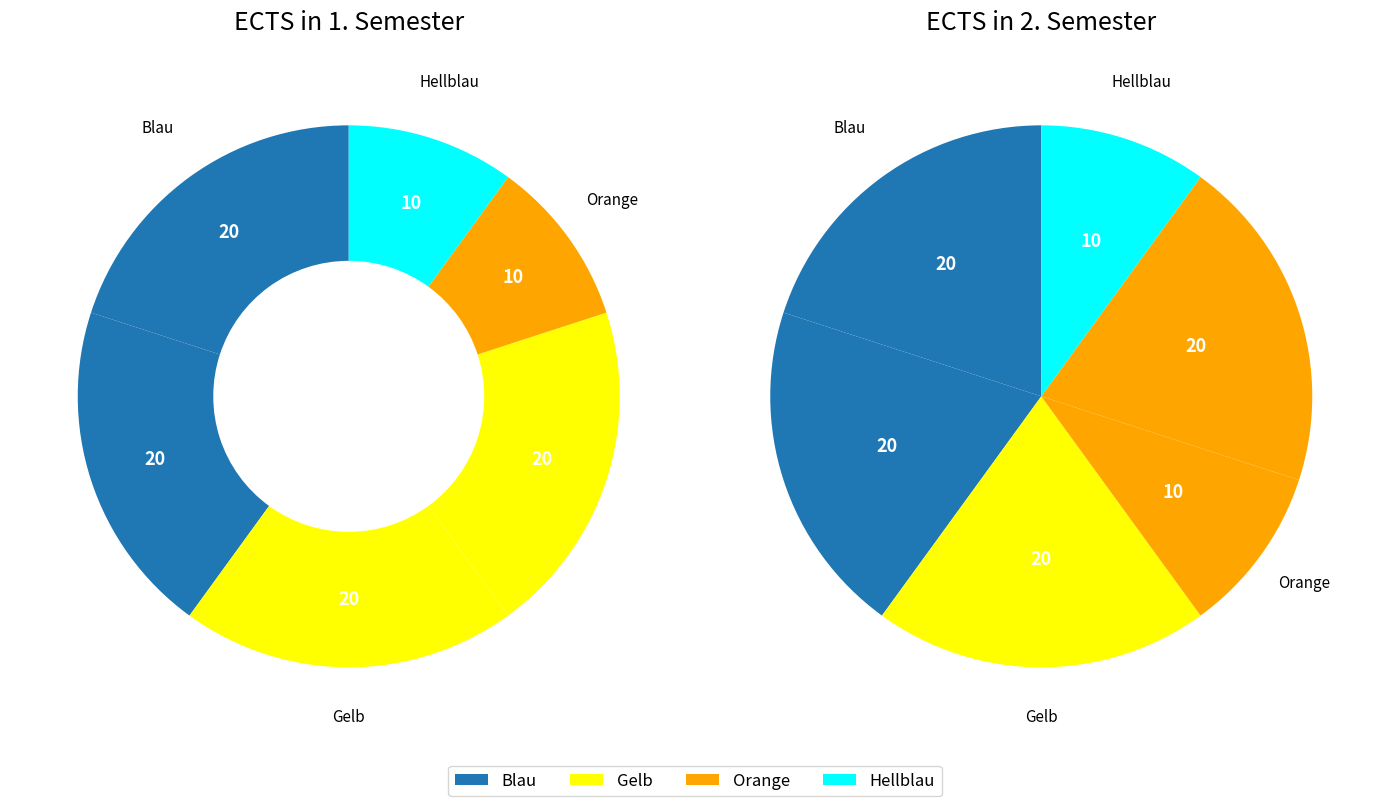

How many segments does this pie chart have?

6